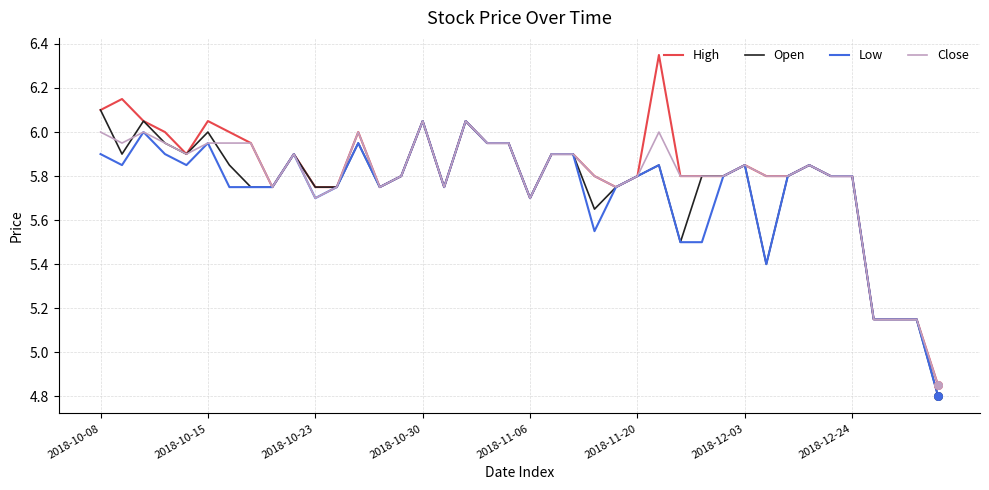

Which series has the largest range (max minus min)?

High